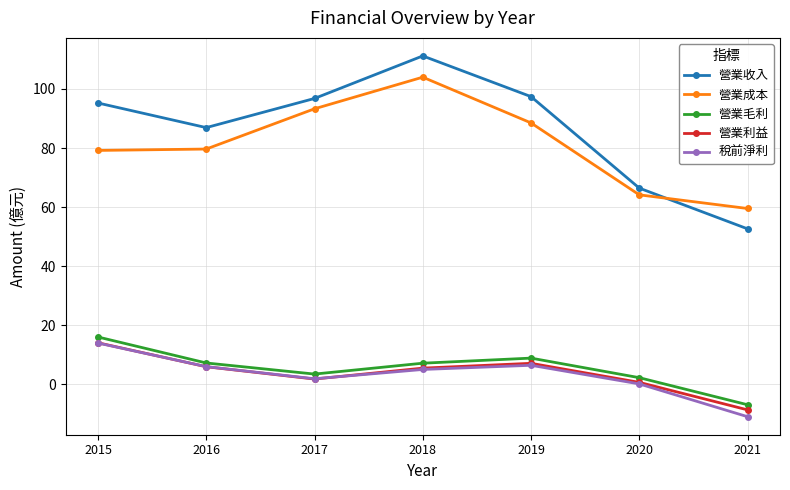

What value does the 稅前淨利 series have at 2018?

5.1